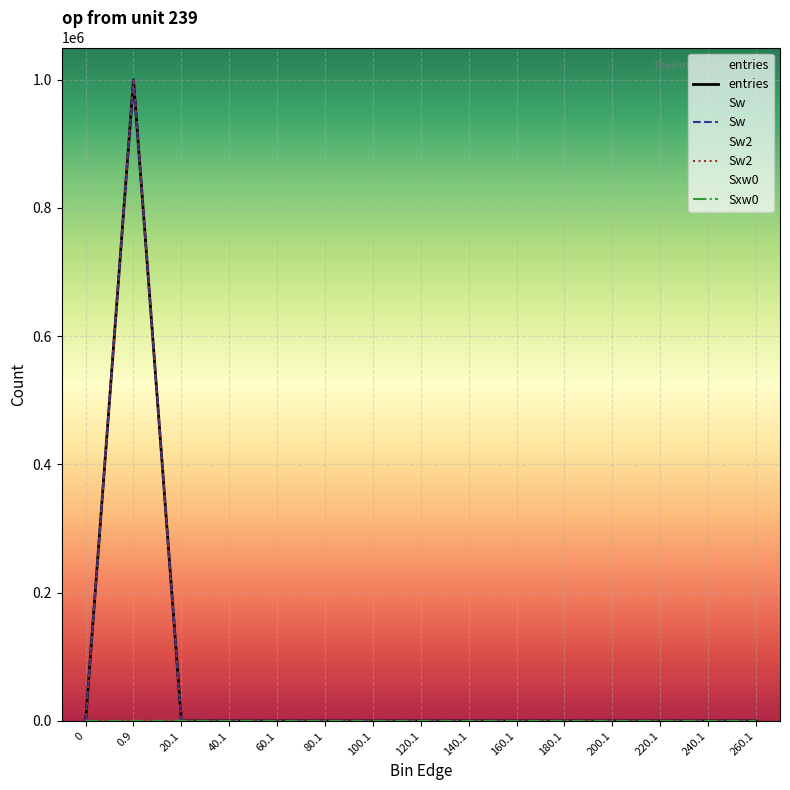

At which label does Sw reach its peak?

0.9